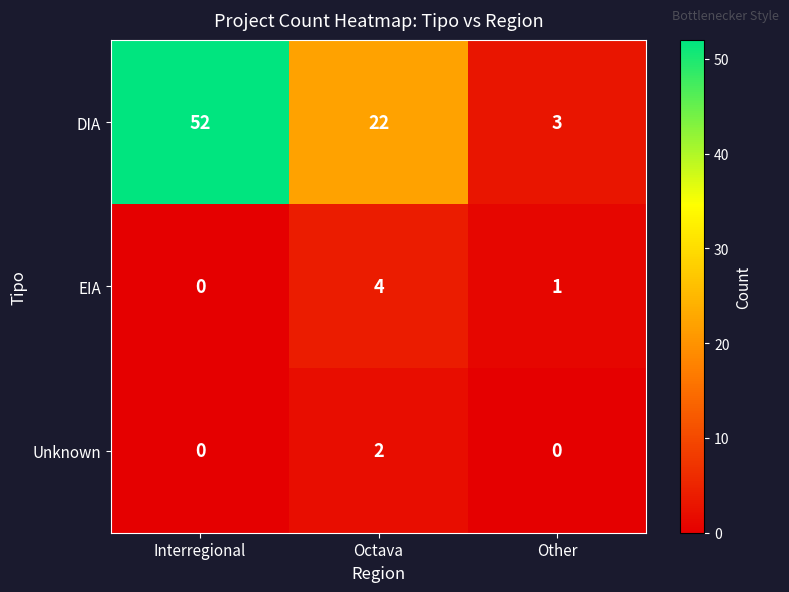

True or false: EIA has a value of 4 at Octava.

True